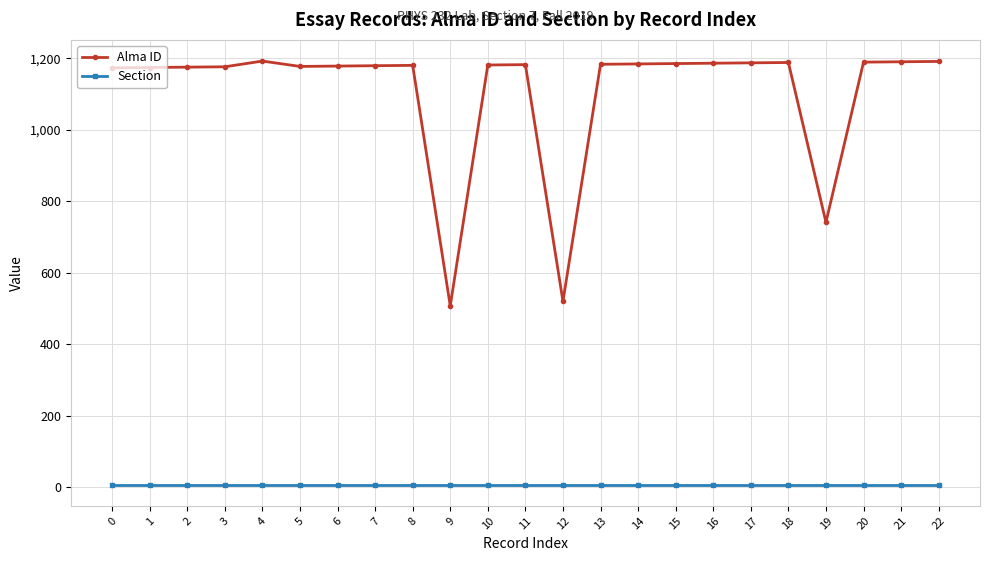

What is the maximum value shown in the chart?

1192